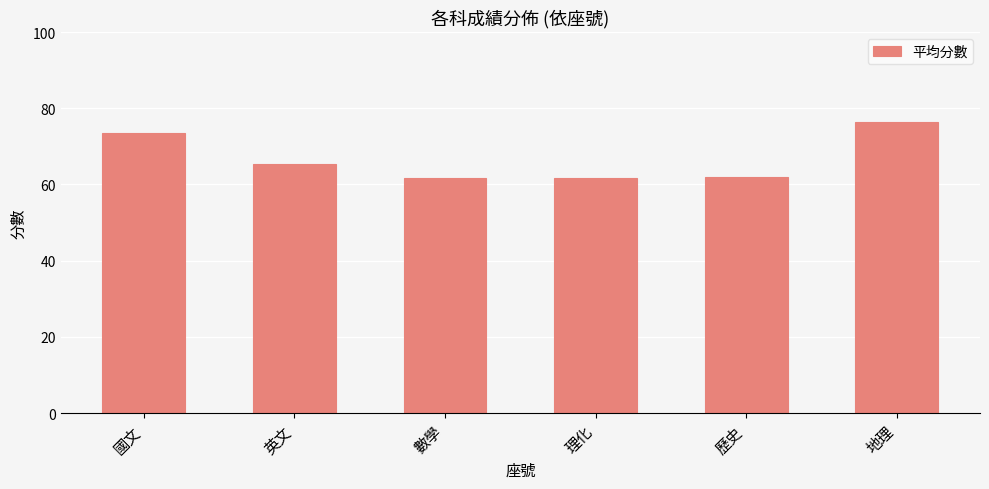

What is the smallest value displayed?

61.6